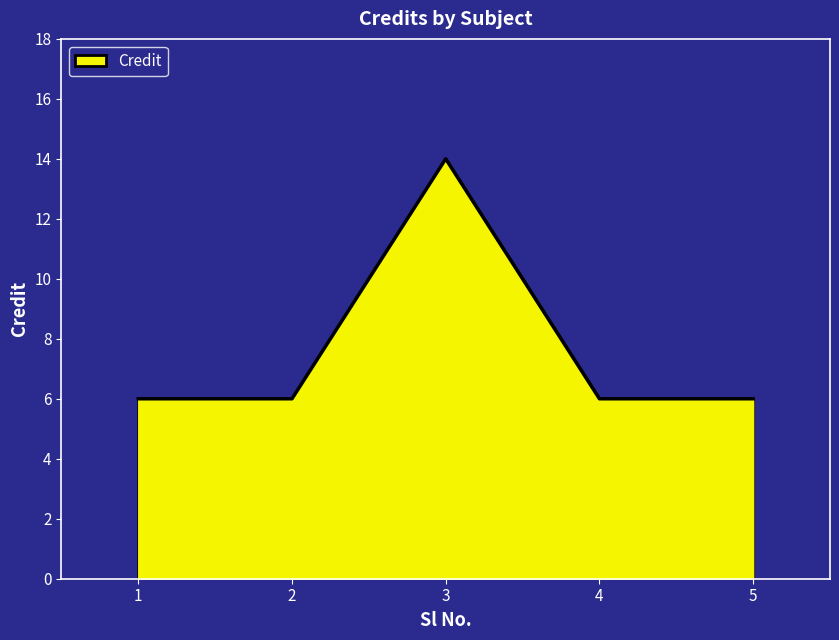

What value does the data have at 2?

6